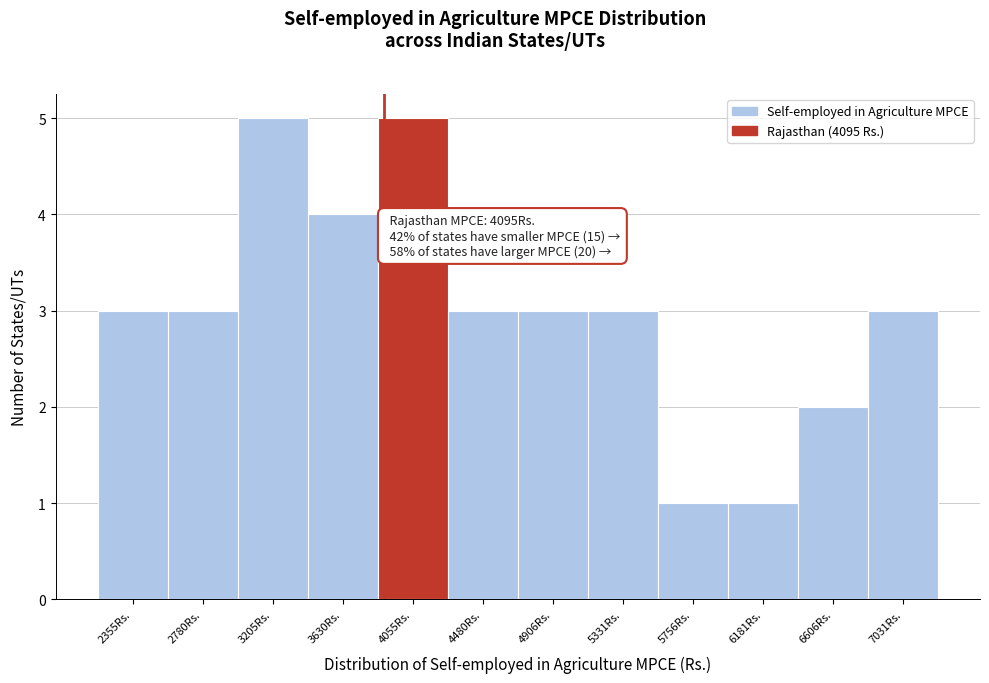

Reading left to right, list all the values displayed in this chart.

2355Rs.=3	2780Rs.=3	3205Rs.=5	3630Rs.=4	4055Rs.=5	4480Rs.=3	4906Rs.=3	5331Rs.=3	5756Rs.=1	6181Rs.=1	6606Rs.=2	7031Rs.=3